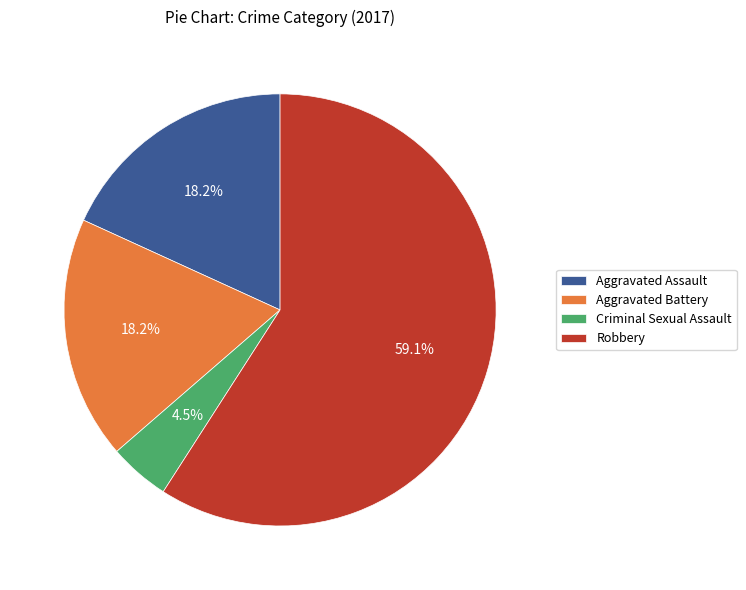

How much of the chart is everything except Aggravated Assault?

81.8%